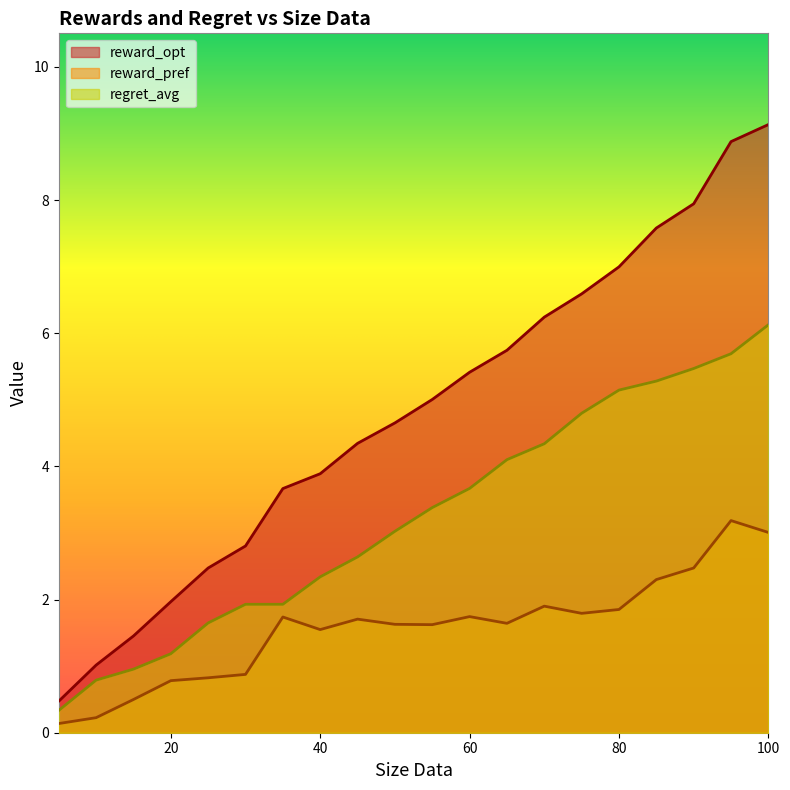

At which label does reward_pref reach its peak?

95